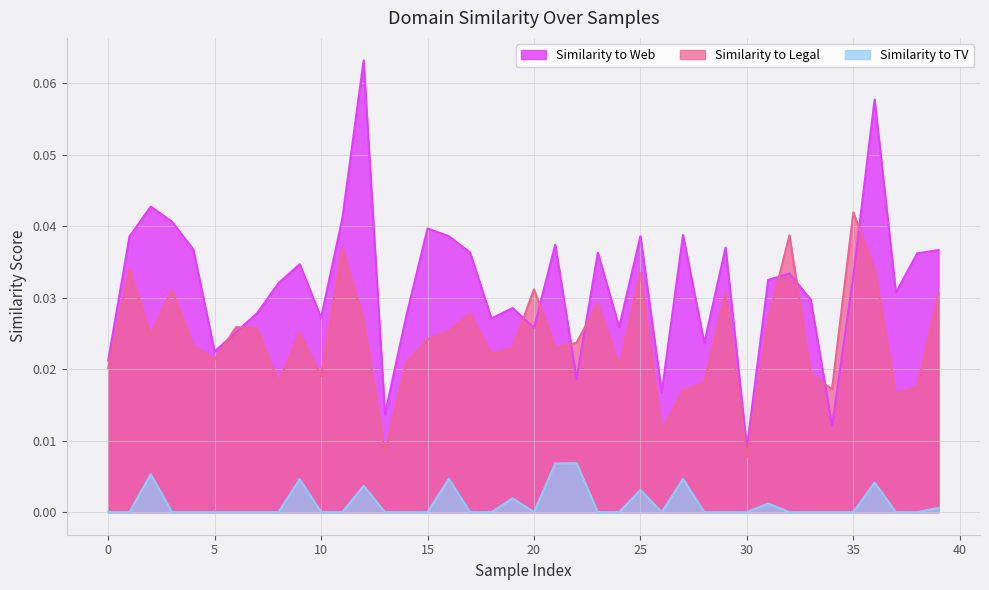

Reading left to right, extract all data points from this chart.

Similarity to Web: 0.0	0.0	0.0	0.0	0.0	0.0	0.0	0.0	0.0	0.0	0.0	0.0	0.1	0.0	0.0	0.0	0.0	0.0	0.0	0.0	0.0	0.0	0.0	0.0	0.0	0.0	0.0	0.0	0.0	0.0	0.0	0.0	0.0	0.0	0.0	0.0	0.1	0.0	0.0	0.0
Similarity to Legal: 0.0	0.0	0.0	0.0	0.0	0.0	0.0	0.0	0.0	0.0	0.0	0.0	0.0	0.0	0.0	0.0	0.0	0.0	0.0	0.0	0.0	0.0	0.0	0.0	0.0	0.0	0.0	0.0	0.0	0.0	0.0	0.0	0.0	0.0	0.0	0.0	0.0	0.0	0.0	0.0
Similarity to TV: 0.0	0.0	0.0	0.0	0.0	0.0	0.0	0.0	0.0	0.0	0.0	0.0	0.0	0.0	0.0	0.0	0.0	0.0	0.0	0.0	0.0	0.0	0.0	0.0	0.0	0.0	0.0	0.0	0.0	0.0	0.0	0.0	0.0	0.0	0.0	0.0	0.0	0.0	0.0	0.0